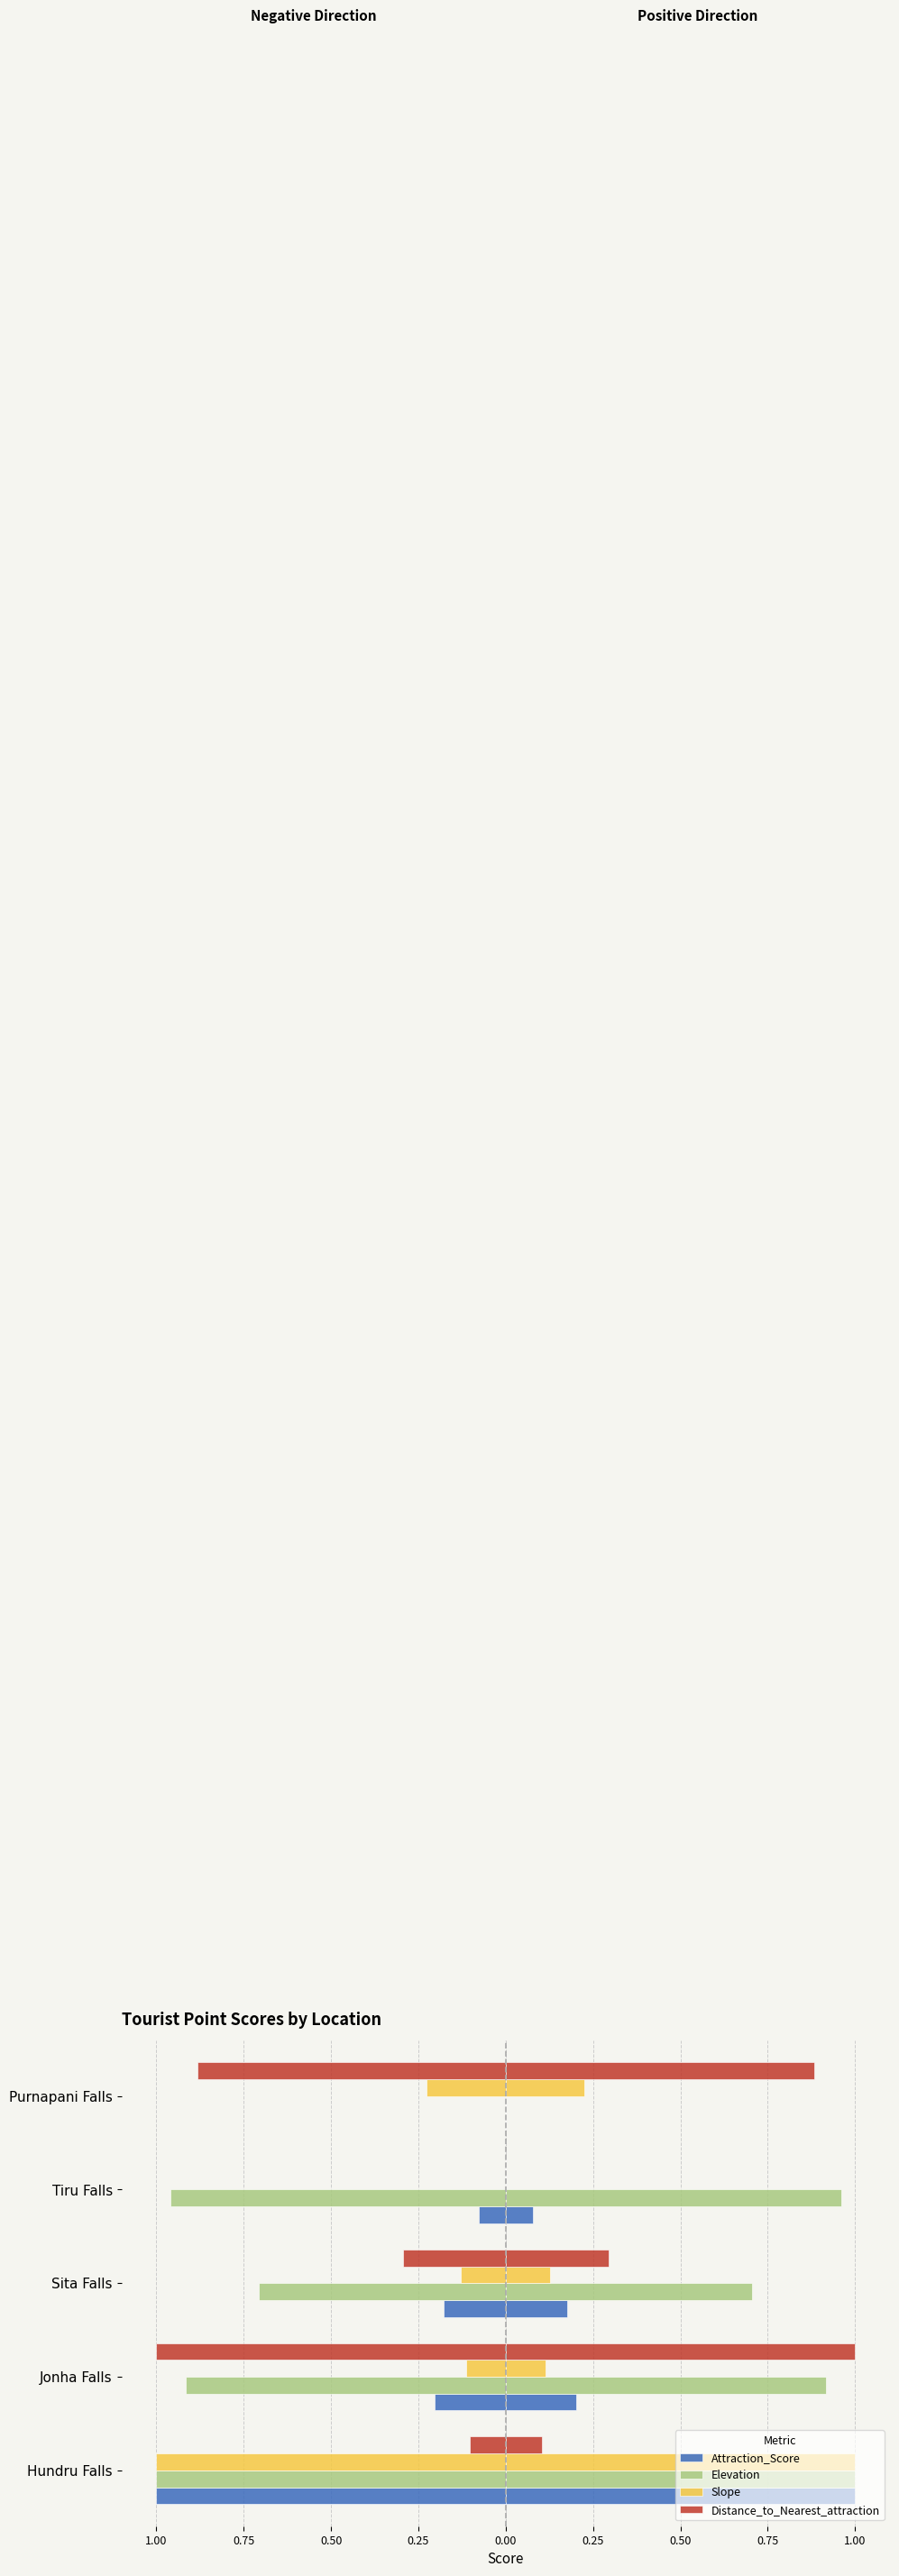

What is the lowest value of the Attraction_Score series?

-1.0